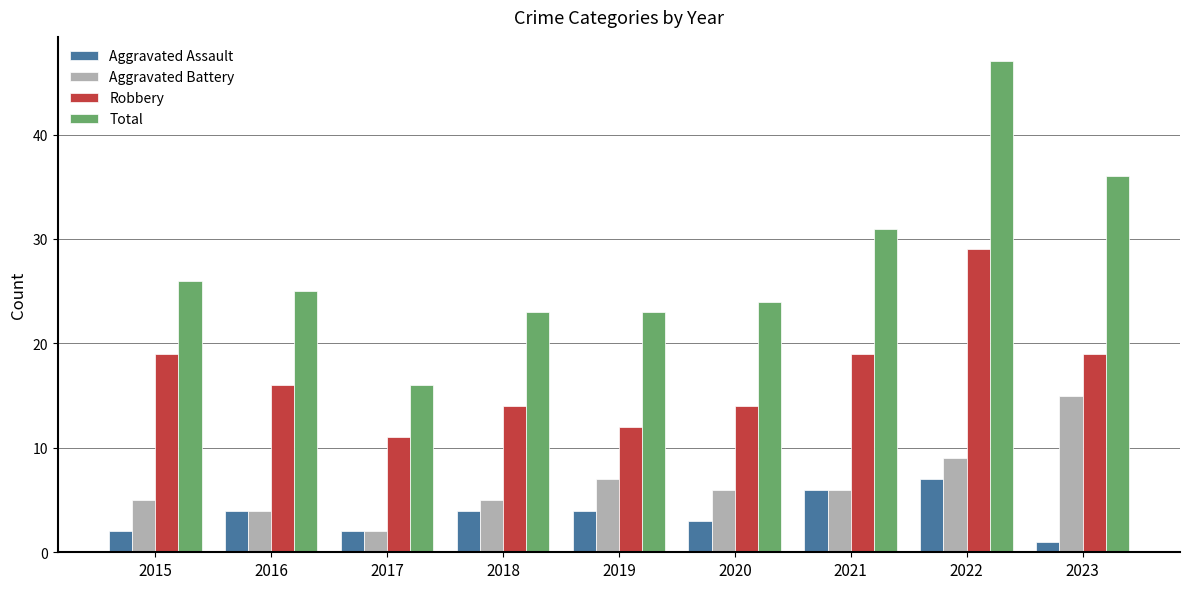

Count the Robbery values in the range 14 to 19.

6